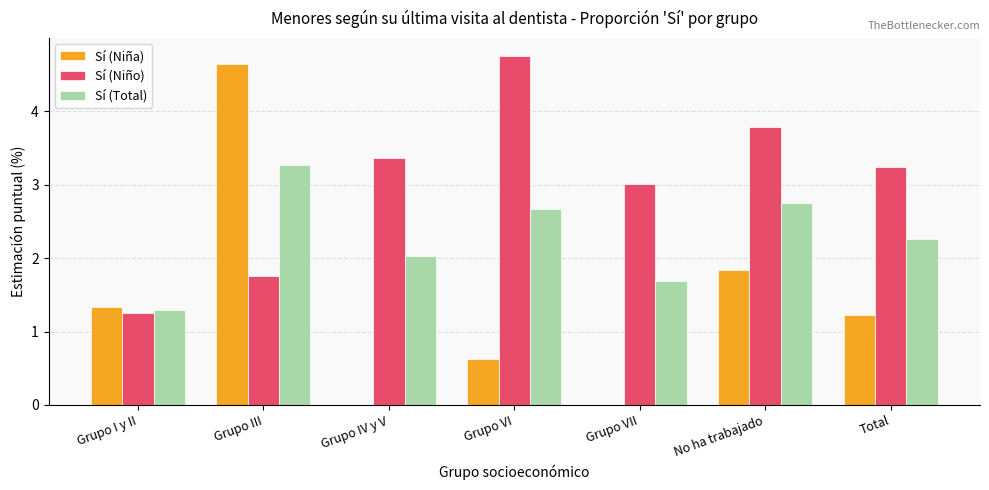

Between Grupo I y II and No ha trabajado, which series saw the biggest shift?

Sí (Niño)